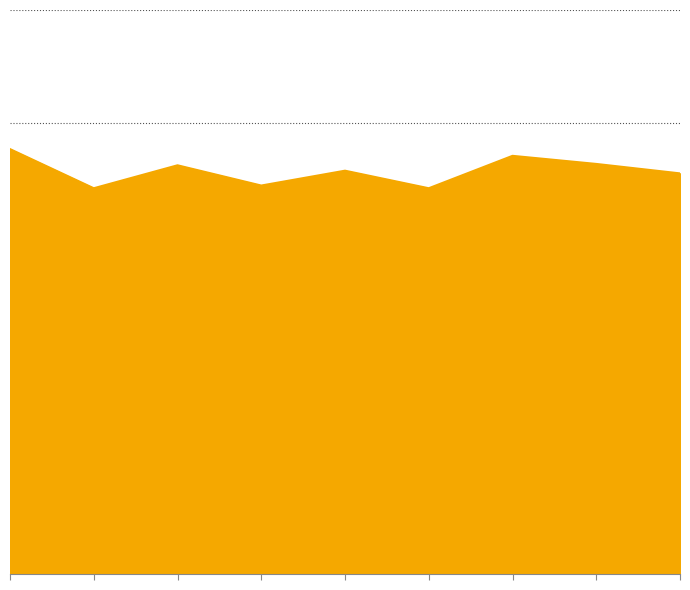

Is this an area chart (filled region under the line)?

Yes